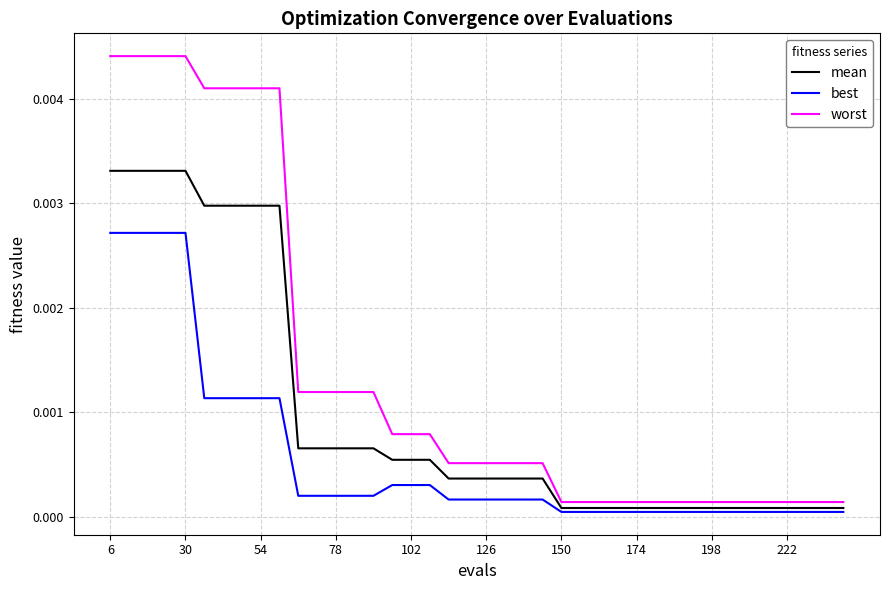

Which series has the largest total across all categories?

worst